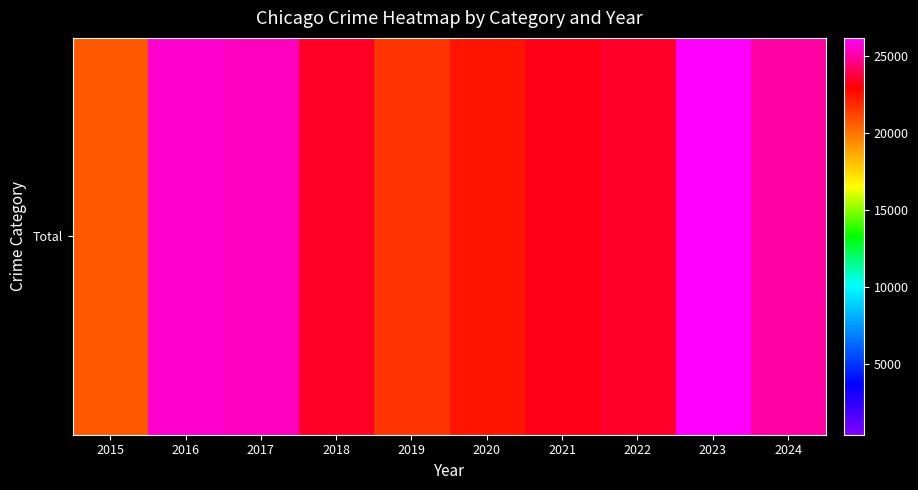

What is the greatest value displayed?

26167